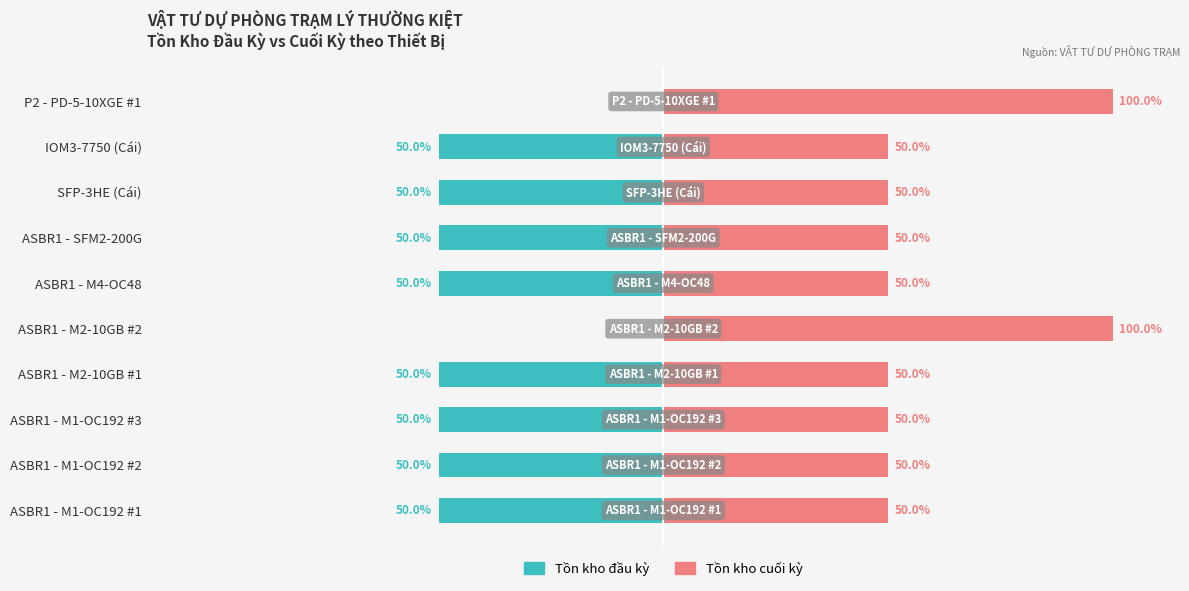

What is the maximum value shown in the chart?

100